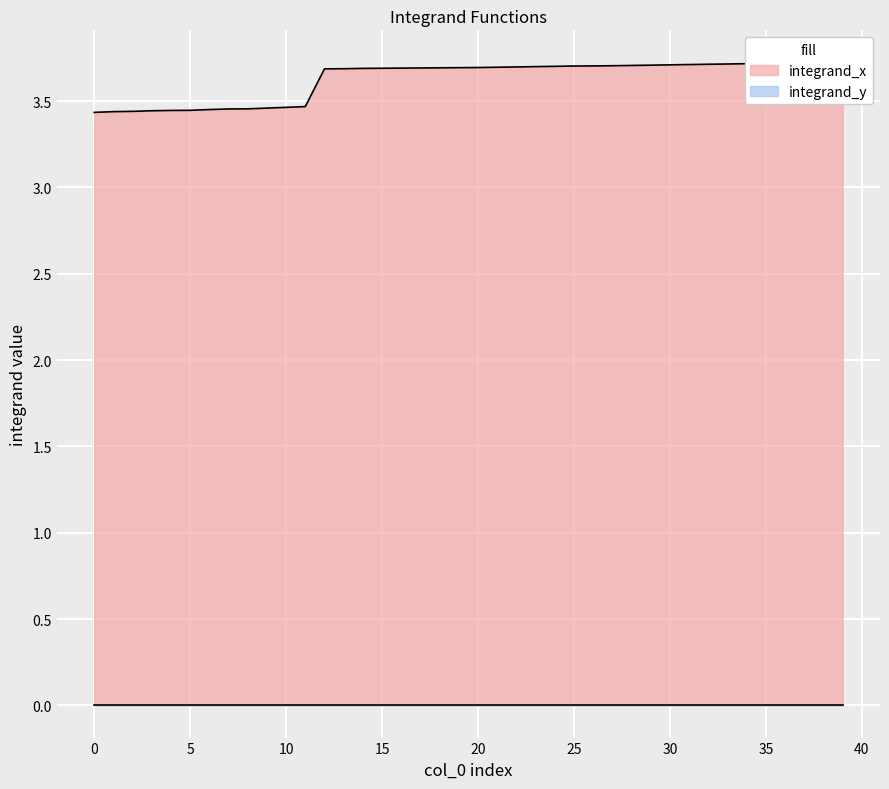

What is the ratio of the value at 23 to the value at 21?

1.0